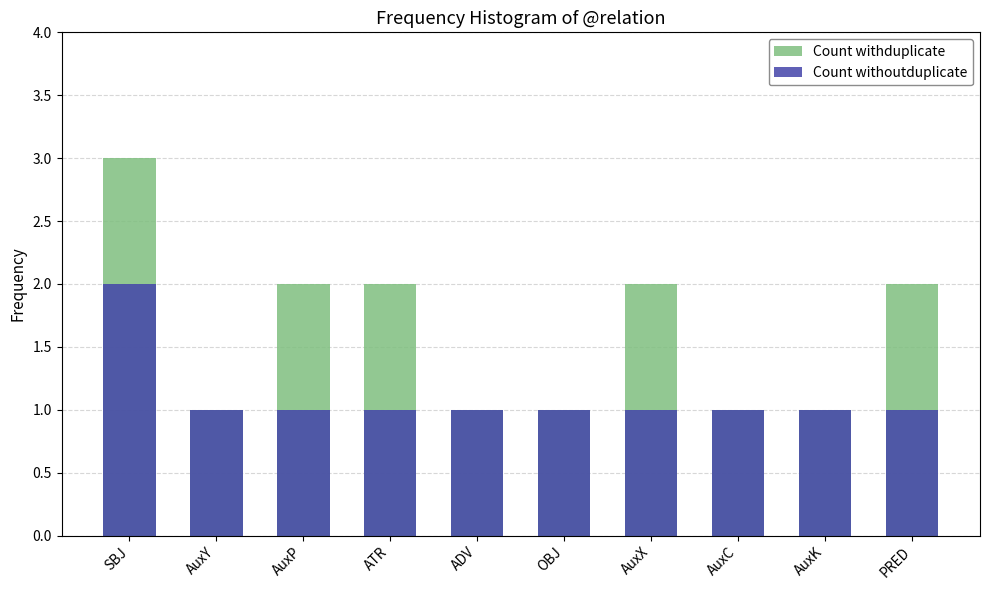

Count the number of data series in this chart.

2